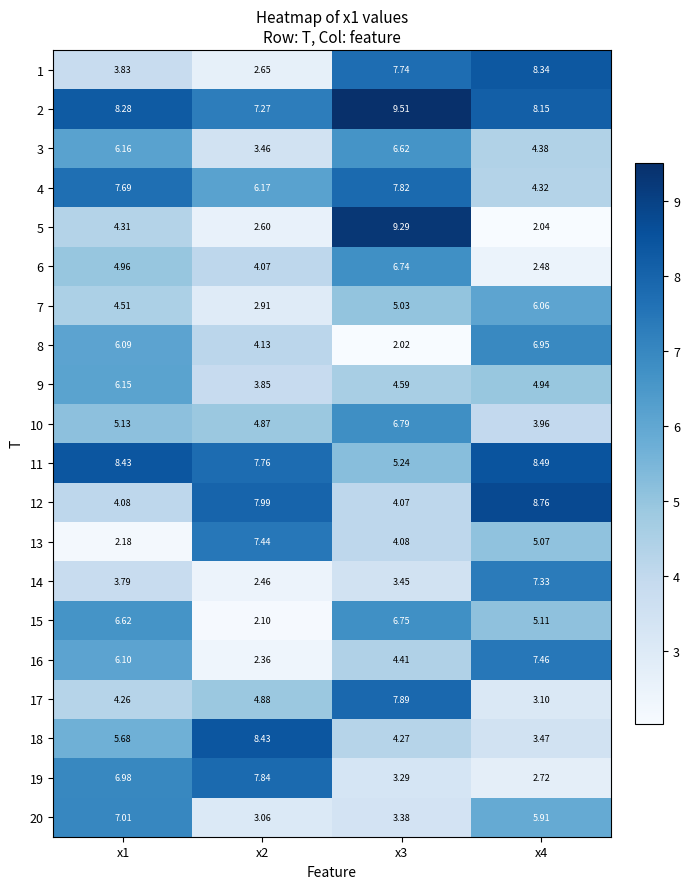

At x1, list the series in order from smallest to largest.

13, 14, 1, 12, 17, 5, 7, 6, 10, 18, 8, 16, 9, 3, 15, 19, 20, 4, 2, 11